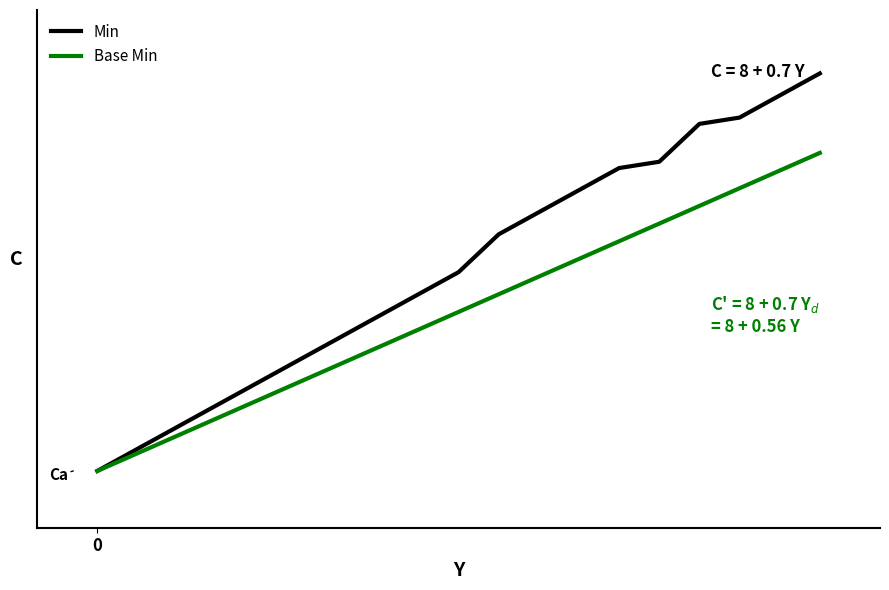

Which series has the largest total across all categories?

Min